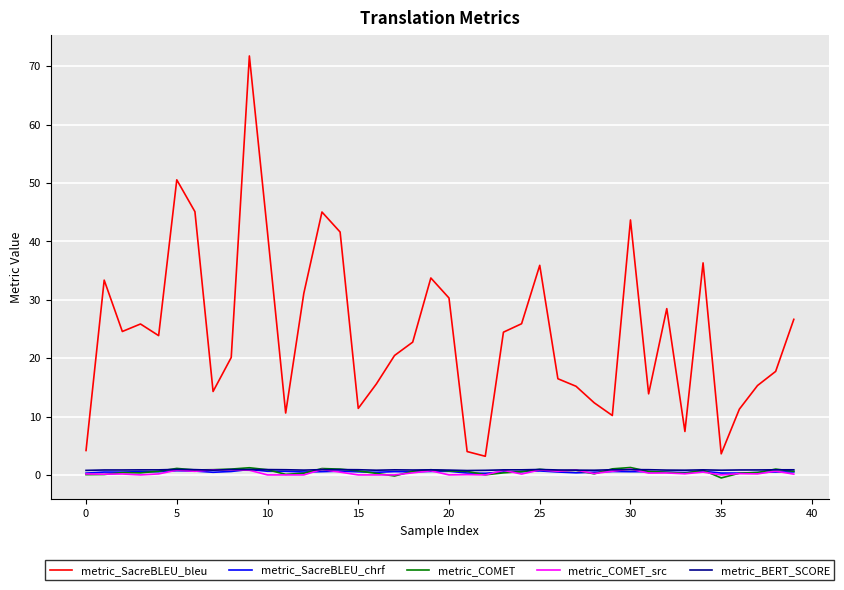

What is the average value of the metric_COMET_src series?

0.4